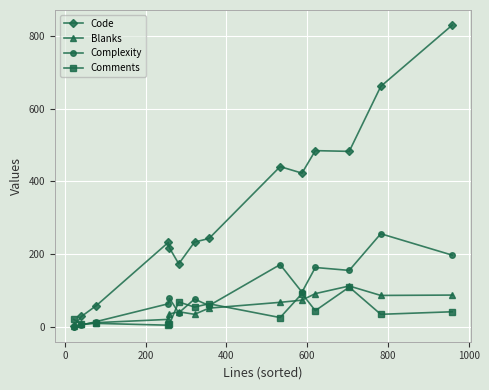

How many lines are shown in the chart?

4